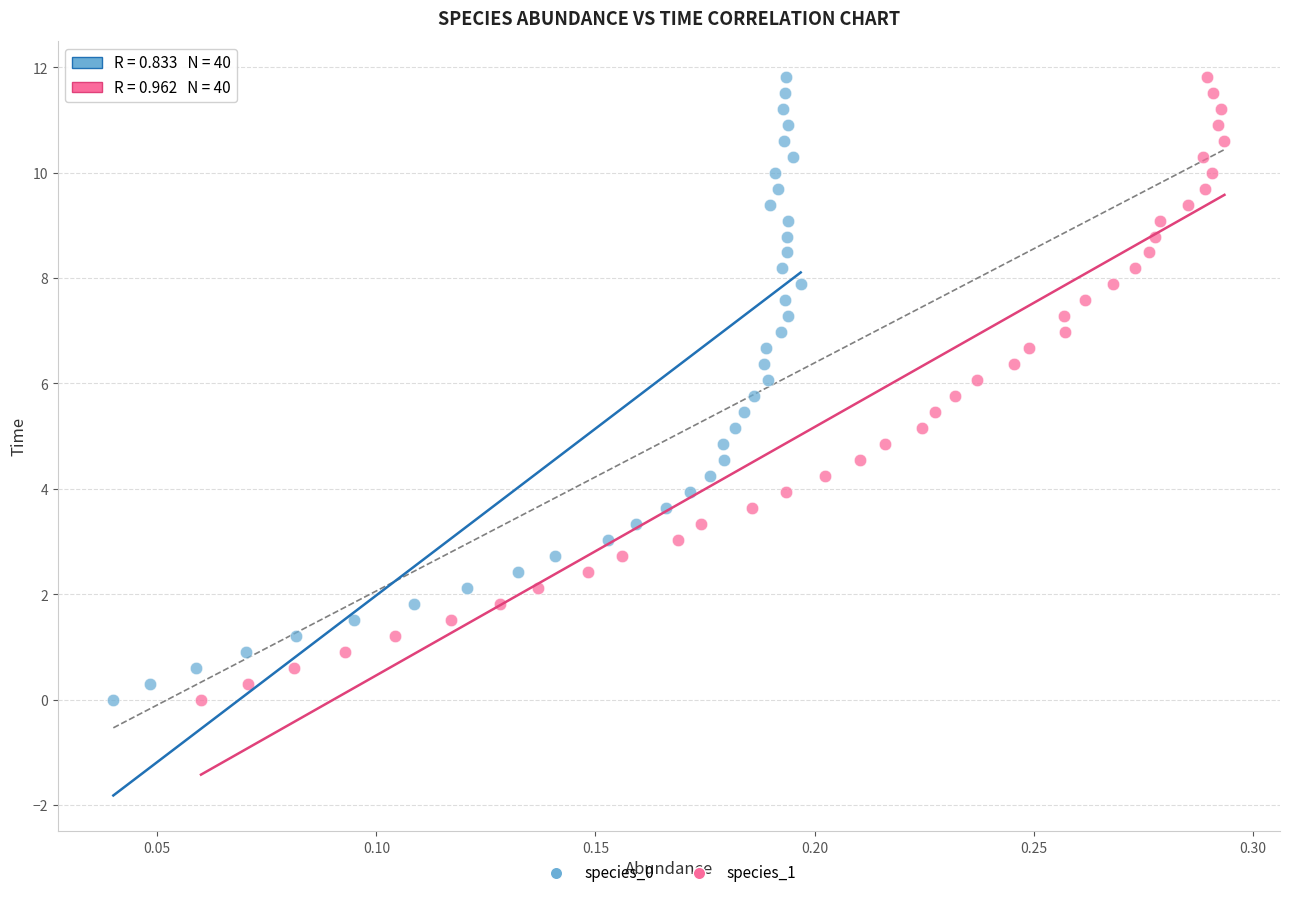

What are all the series names shown in the legend?

species_0, species_1